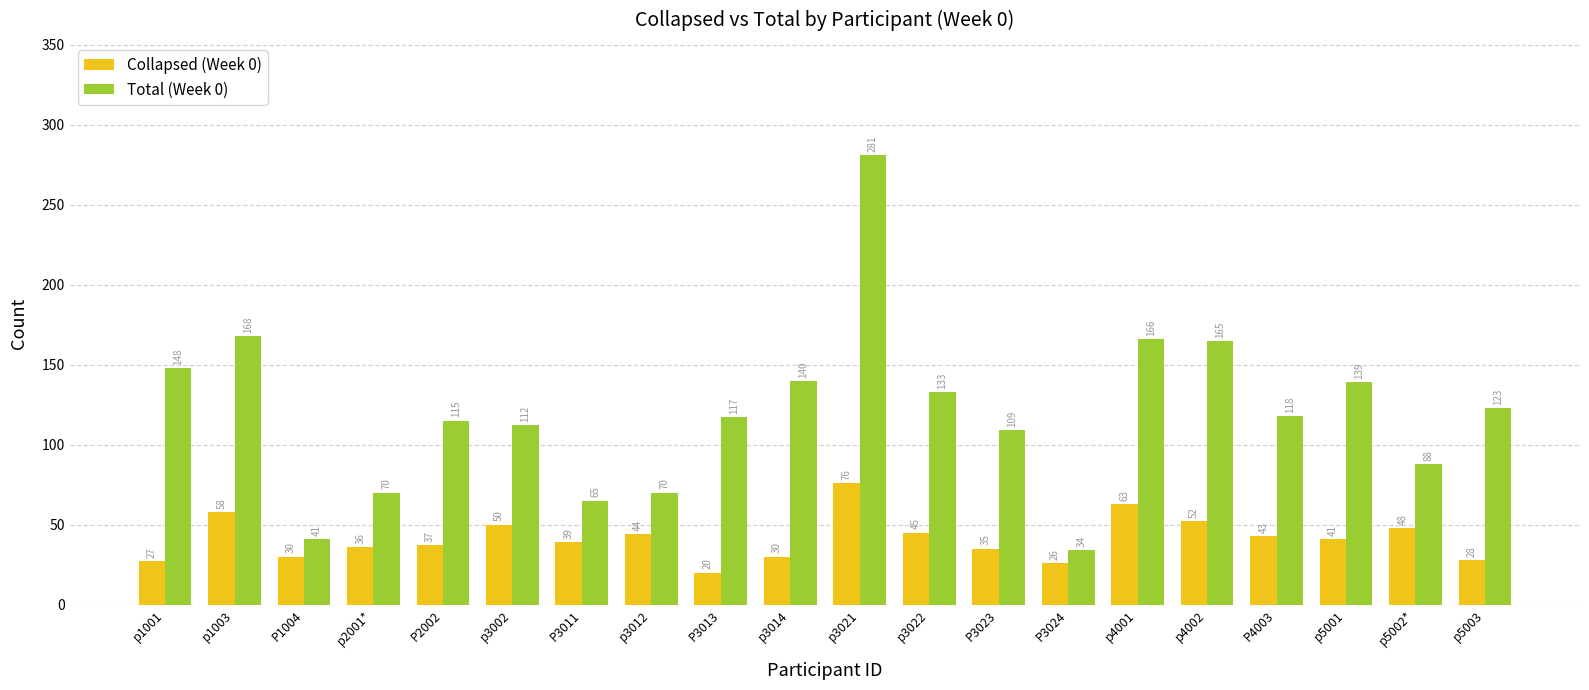

Does the chart contain any negative values?

No